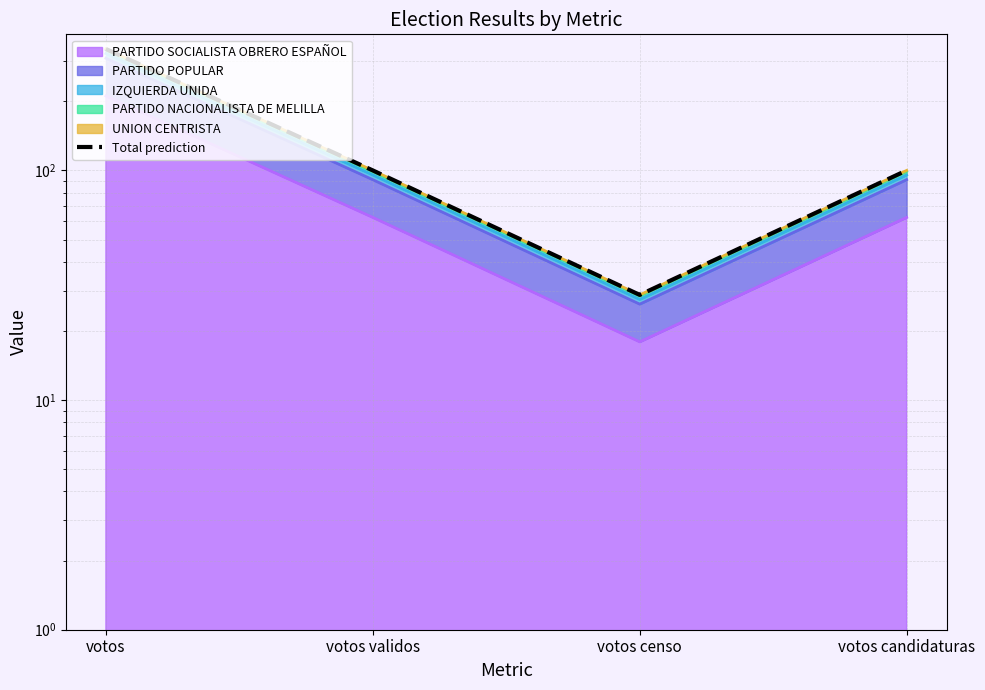

Reading left to right, list all the values displayed in this chart.

votos=338.0	votos validos=100.0	votos censo=28.7	votos candidaturas=100.0